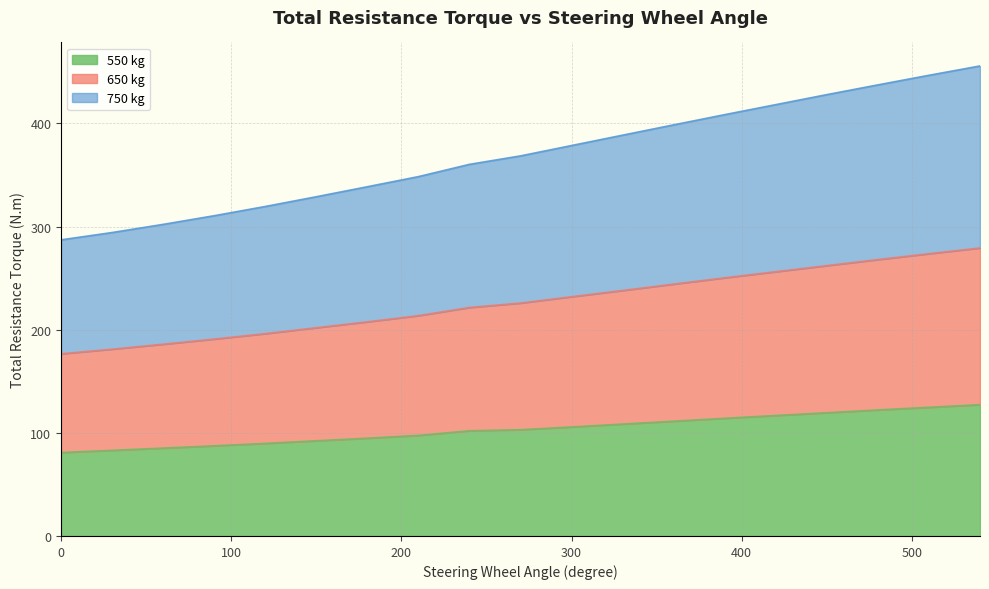

The value of 550 kg at 0 is 111.5. True or false?

False